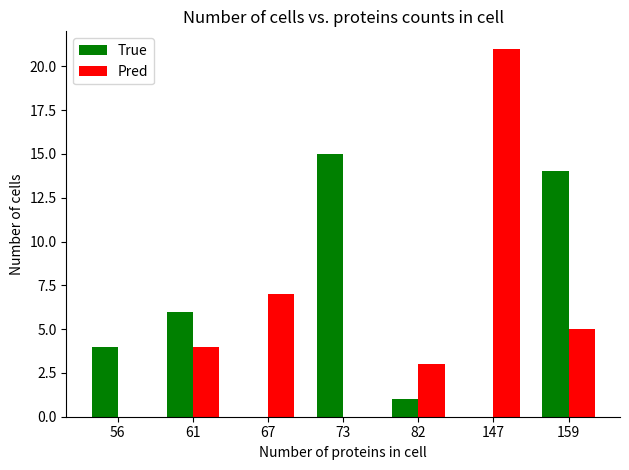

At which label is True closest to 7?

61